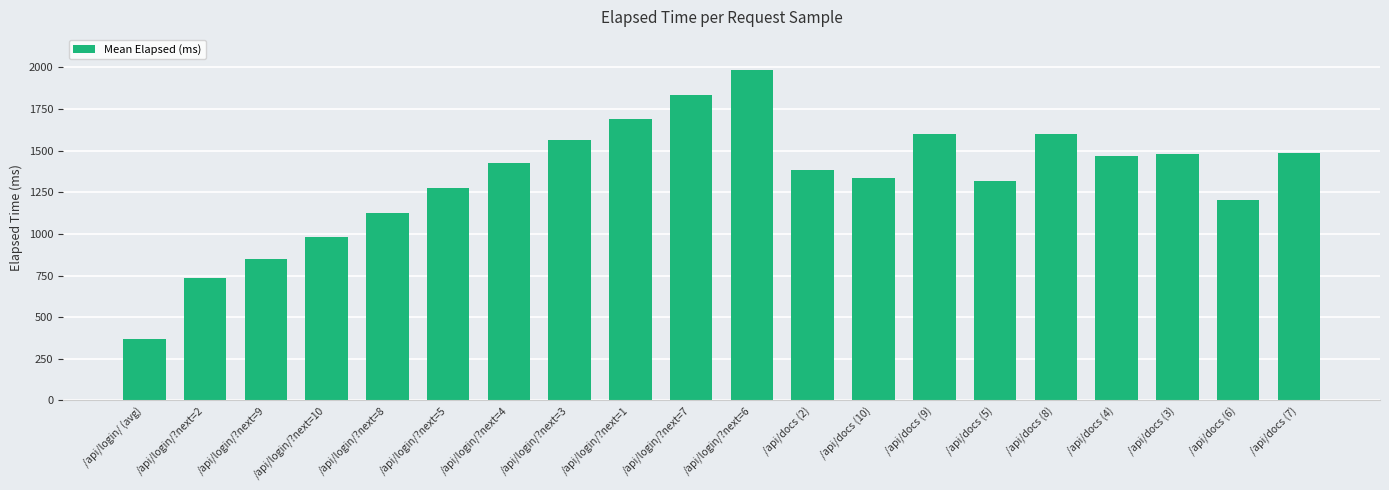

Read the value at /api/docs (10), to the nearest 100.

1300